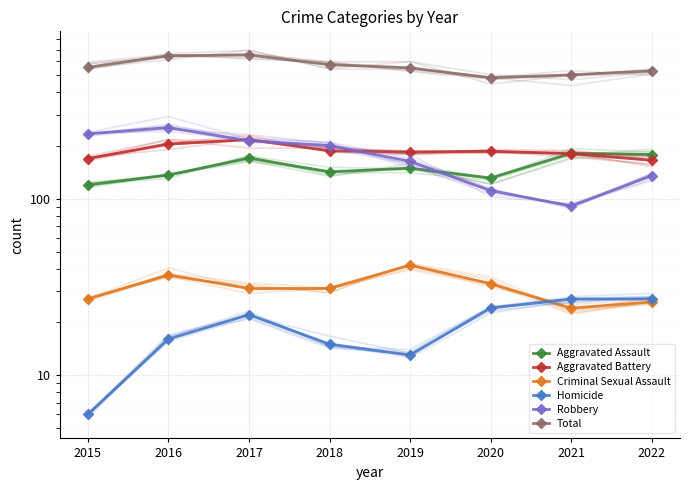

At which category does Total reach its first local valley?

2020